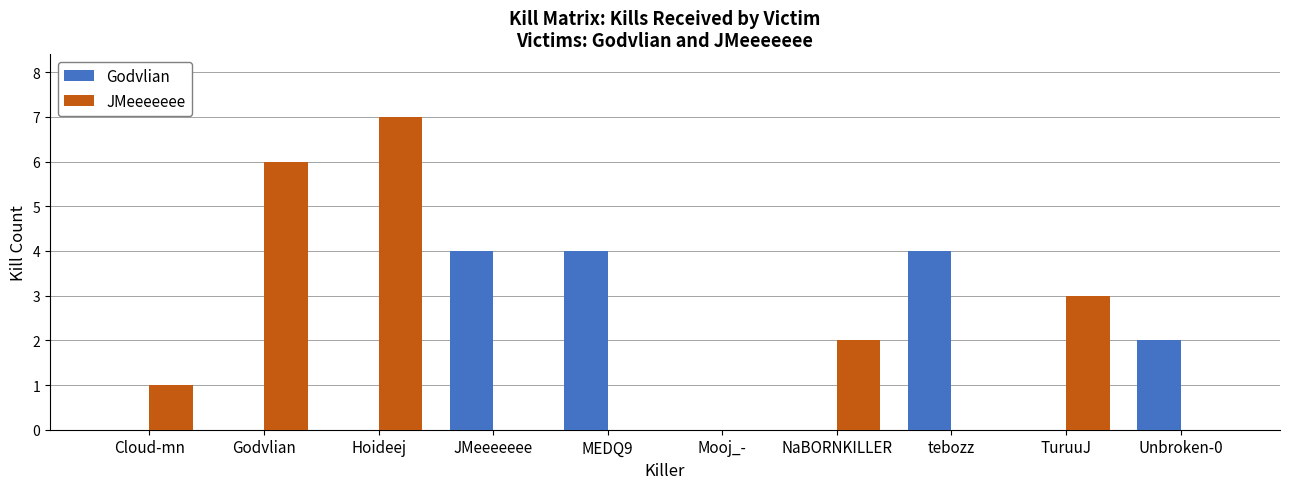

Does the chart contain stacked bars?

No